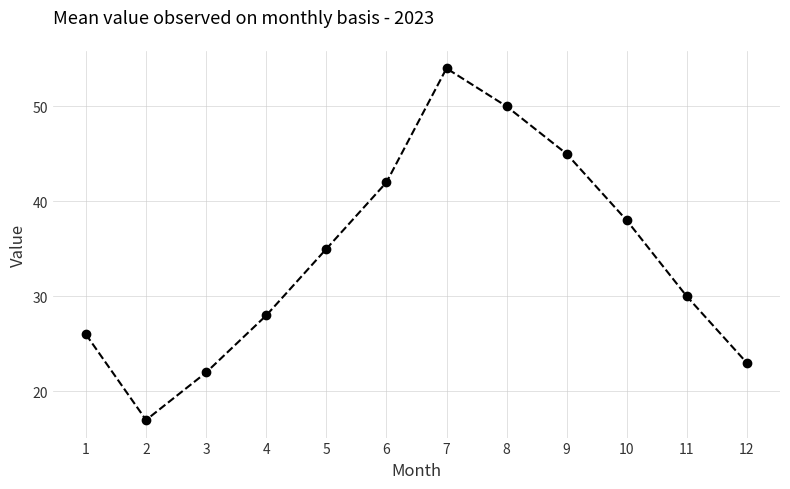

What value does the data have at 3, to the nearest 10?

20